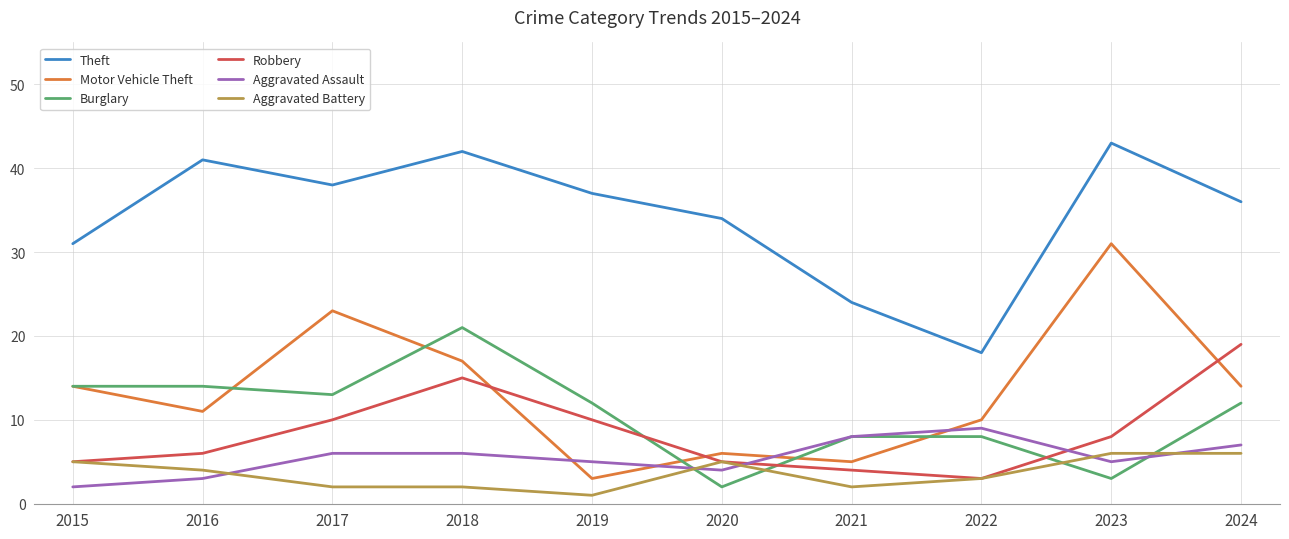

What is the approximate value of Robbery at 2018?

15